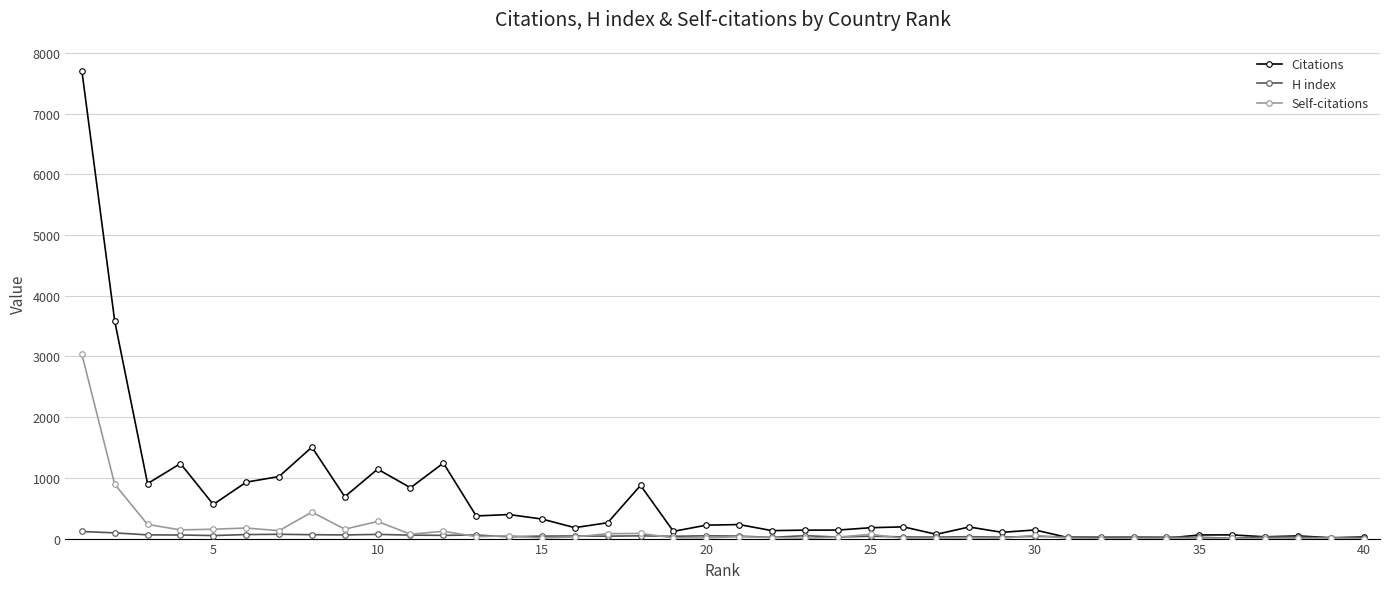

Which series has the largest range (max minus min)?

Citations